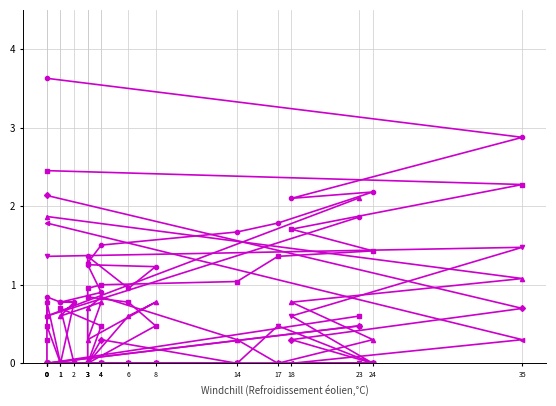

Where is col_1 nearest to the value 2?

18